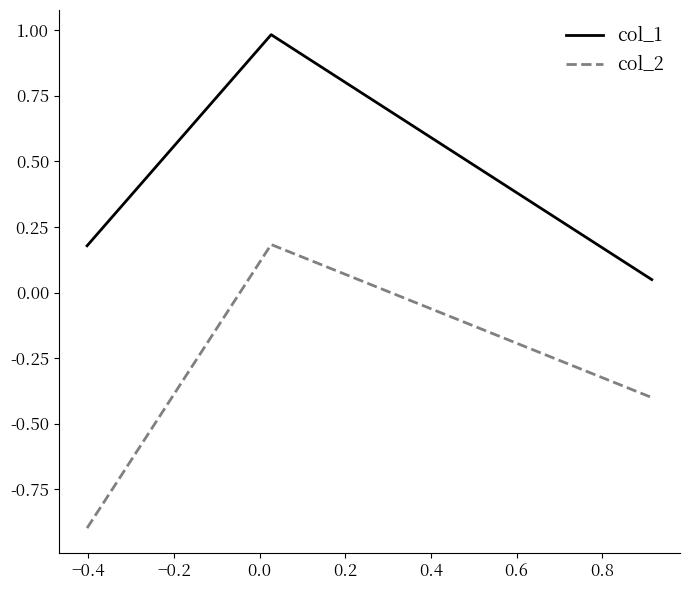

What is the difference between the maximum and minimum values in the col_2 series?

1.1